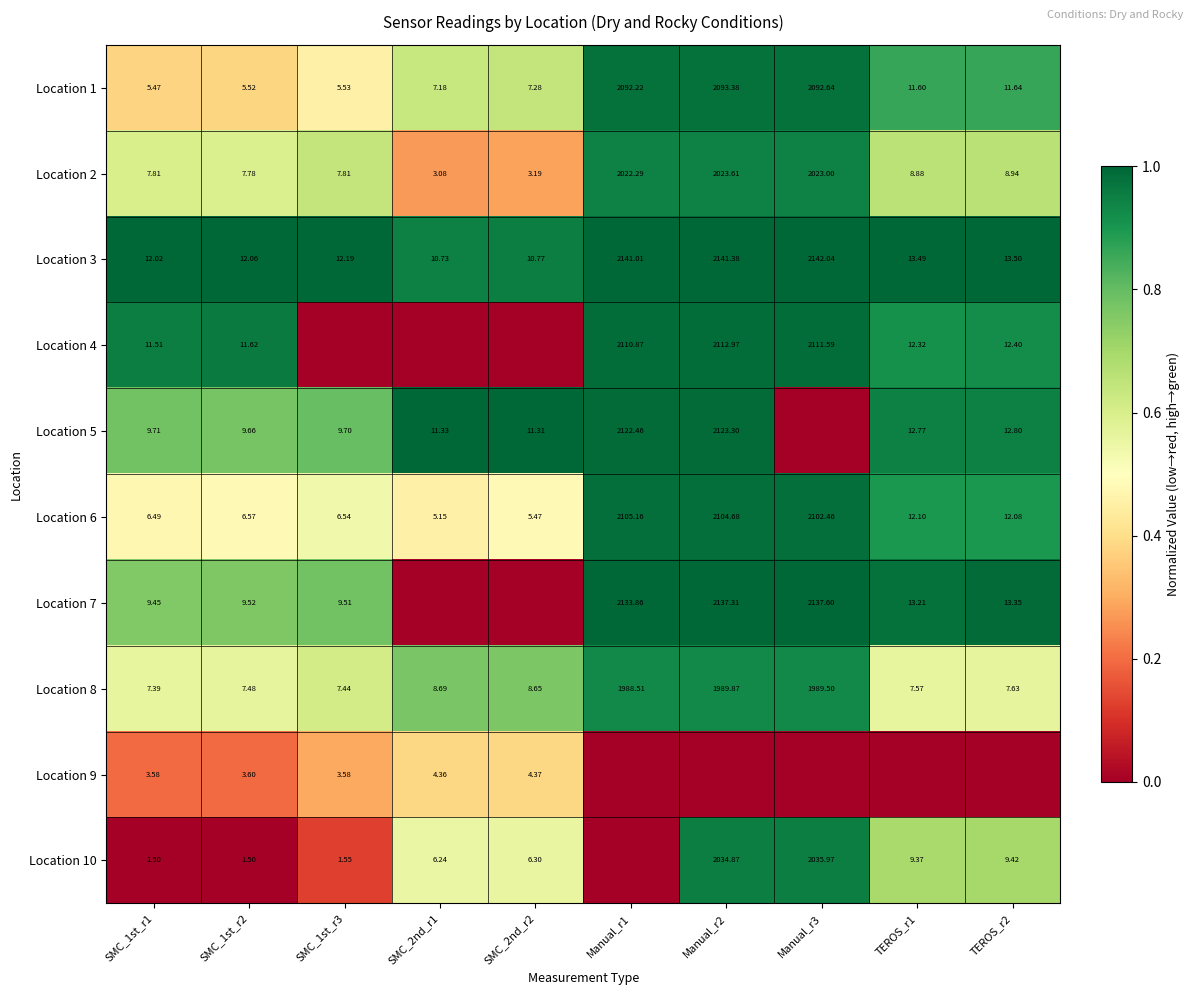

The Location 9 series shows -0.3 at TEROS_r1. True or false?

False